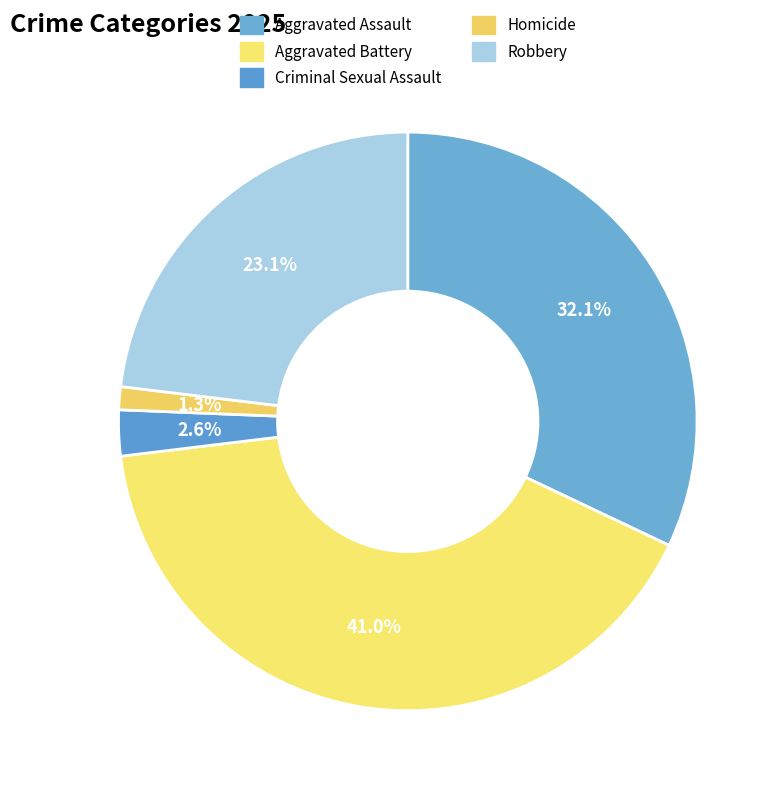

How many slices are in this pie chart?

5